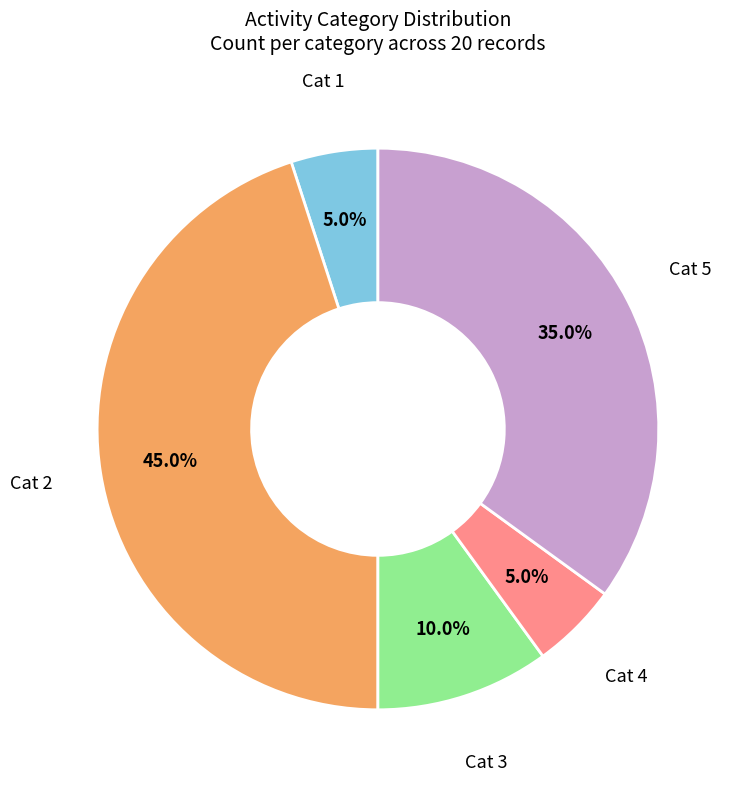

How many slices are in this pie chart?

5